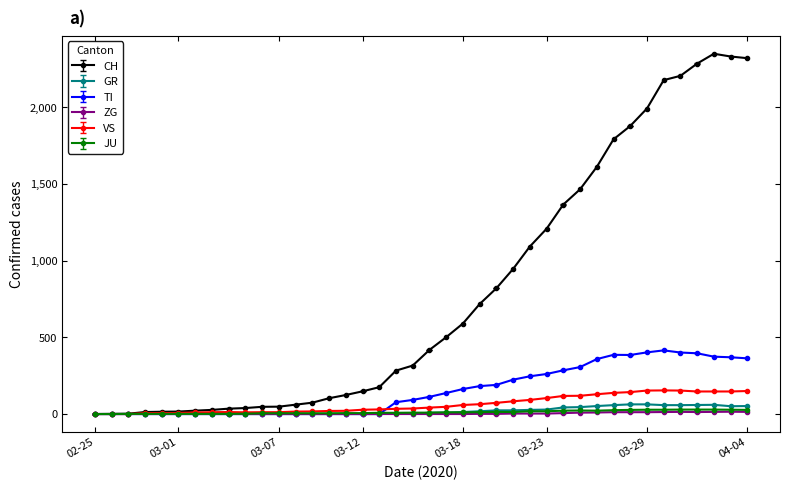

Which series has the largest total across all categories?

CH